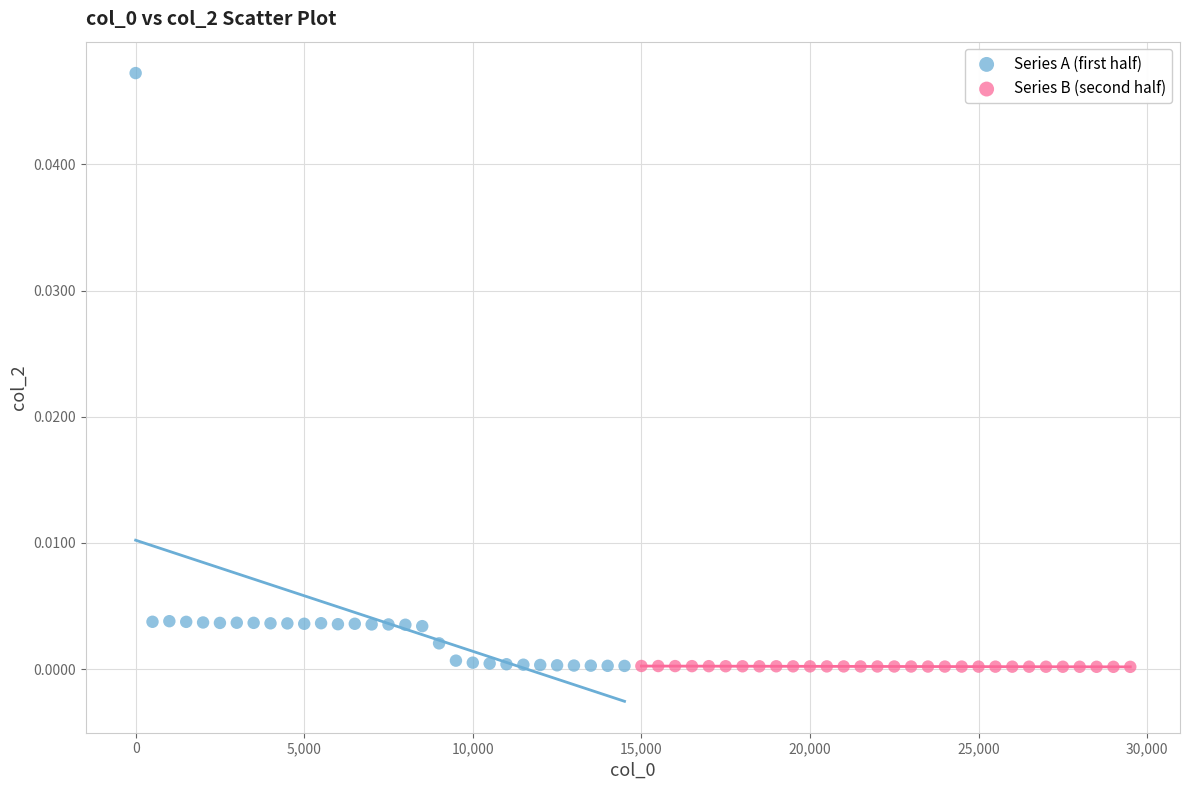

Which series reaches the maximum Y coordinate?

Series A (first half)